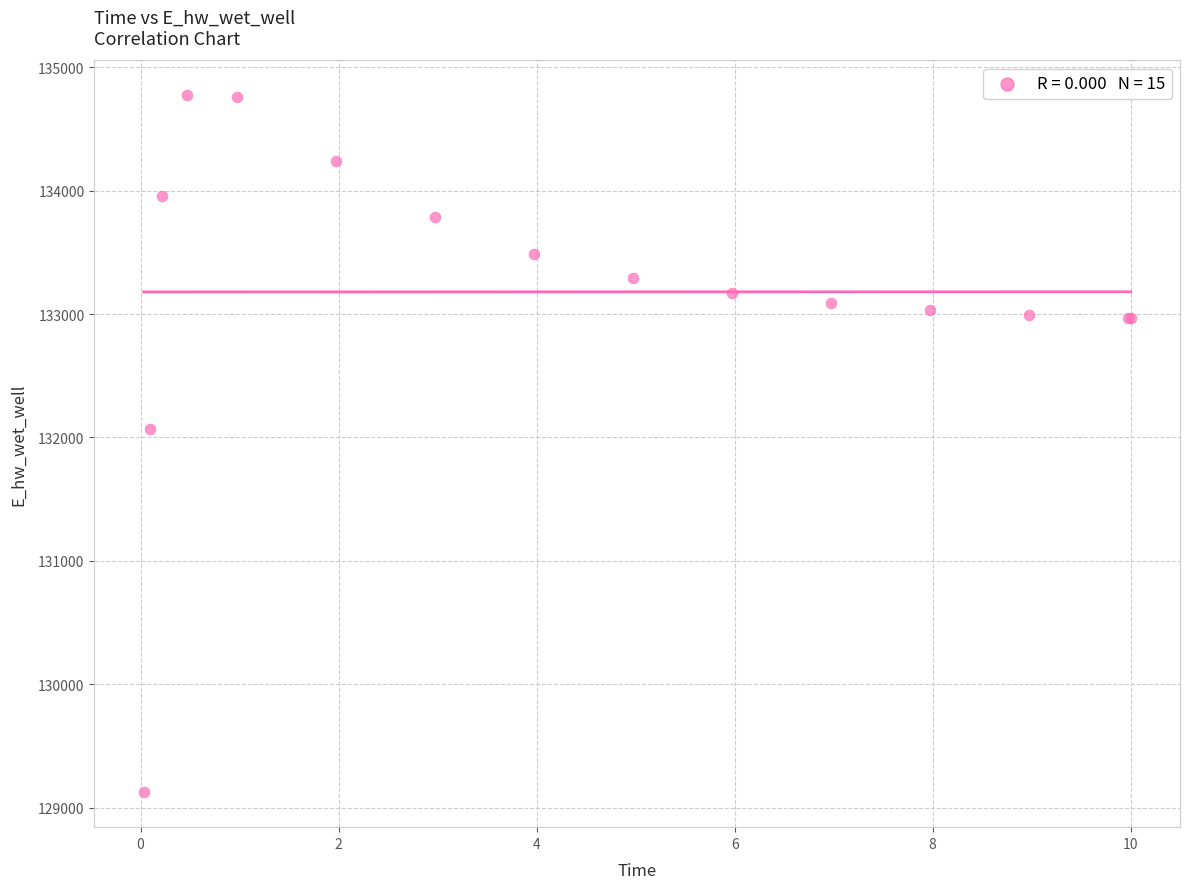

What Y value in the scatter plot is closest to 131948?

132071.1